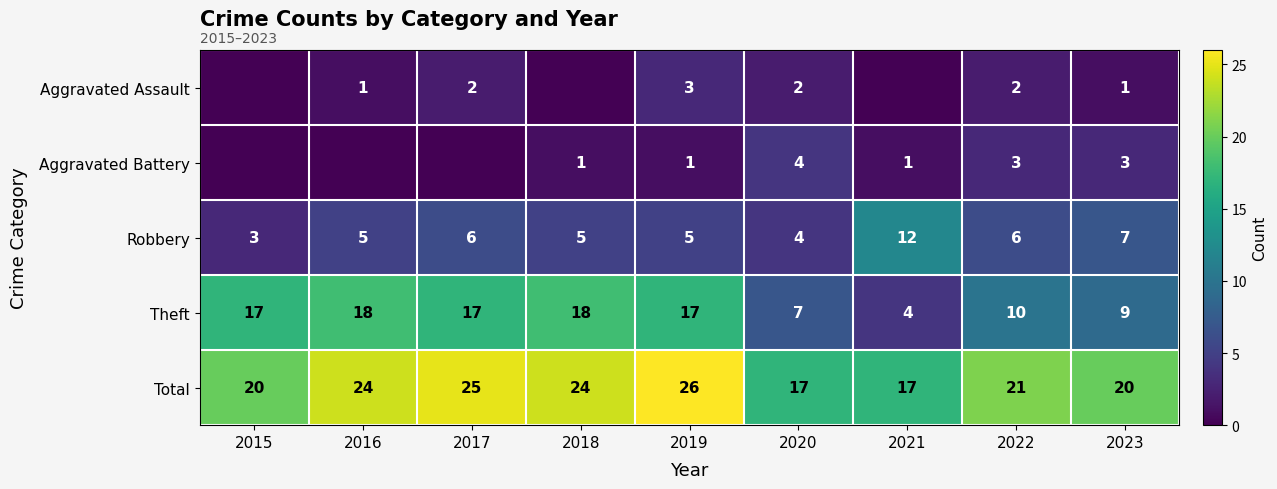

What is the spread (max minus min) of values at 2021?

17